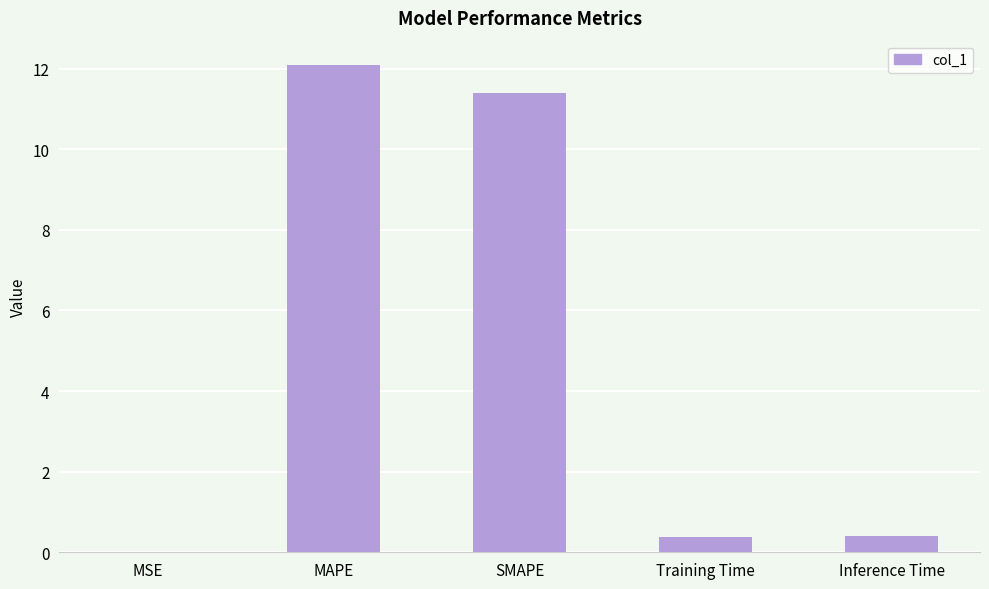

Are the bars horizontal?

No